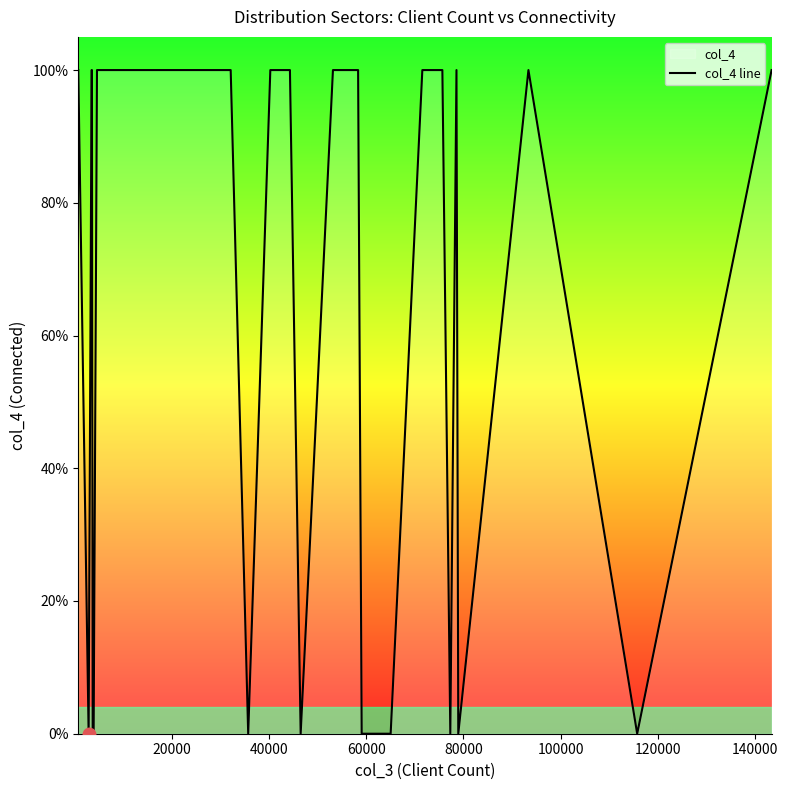

The value at 12 is 1. True or false?

False